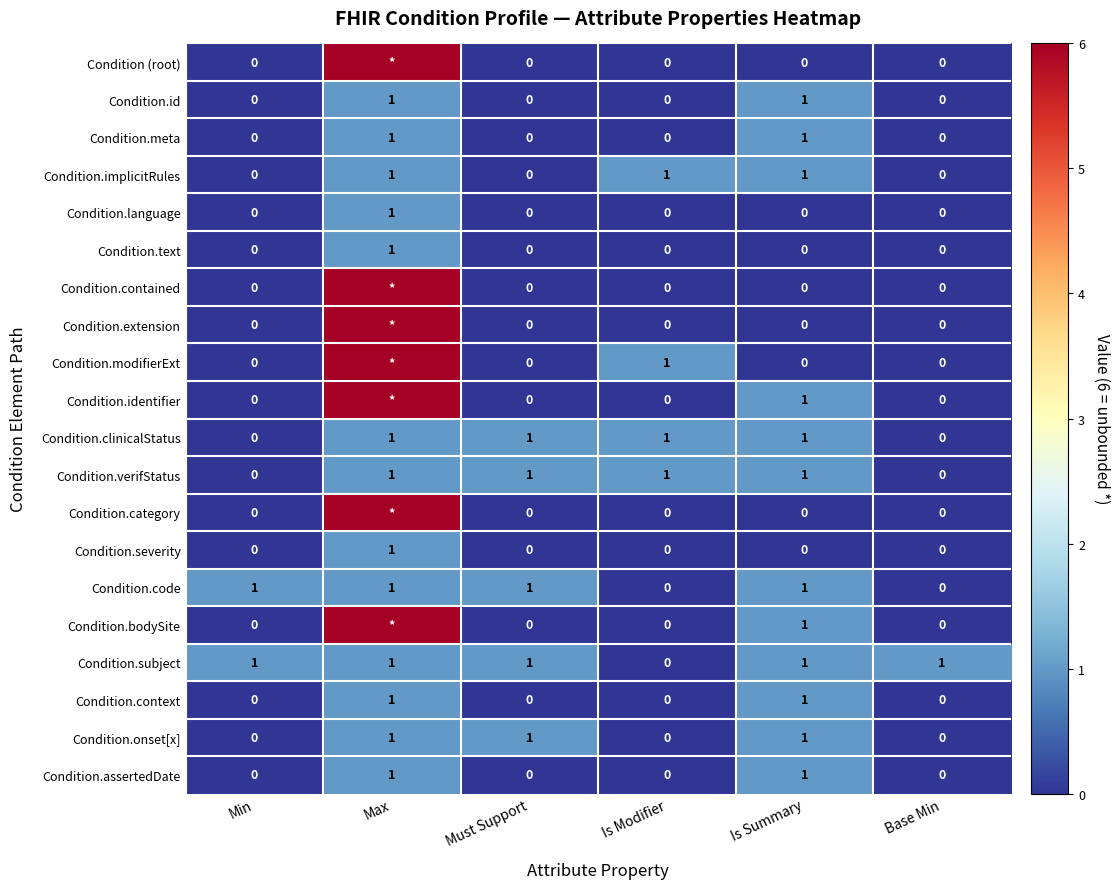

What is the difference between the maximum and minimum values in the Condition.onset[x] series?

1